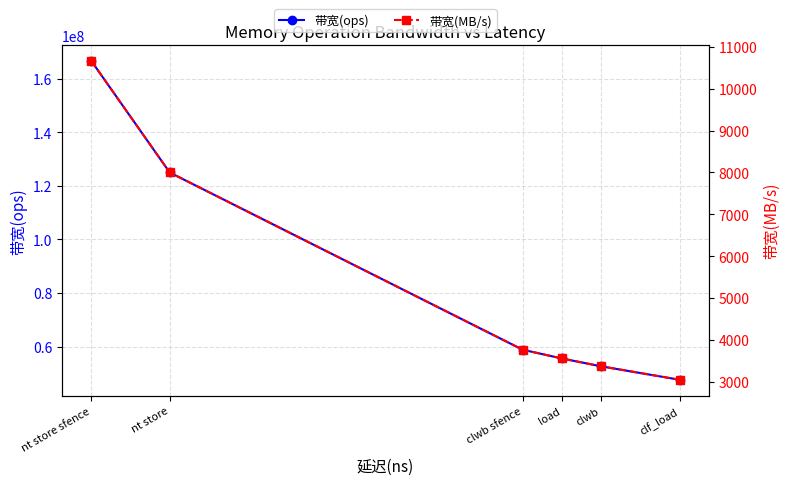

Reading right to left, what are all the values shown in this chart?

带宽(ops): 47619047	52631578	55555555	58823529	125000000	166666666
带宽(MB/s): 3047	3368	3555	3764	8000	10666